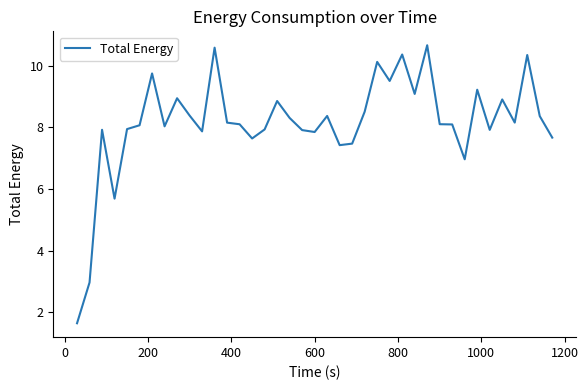

What is the smallest value displayed?

1.6